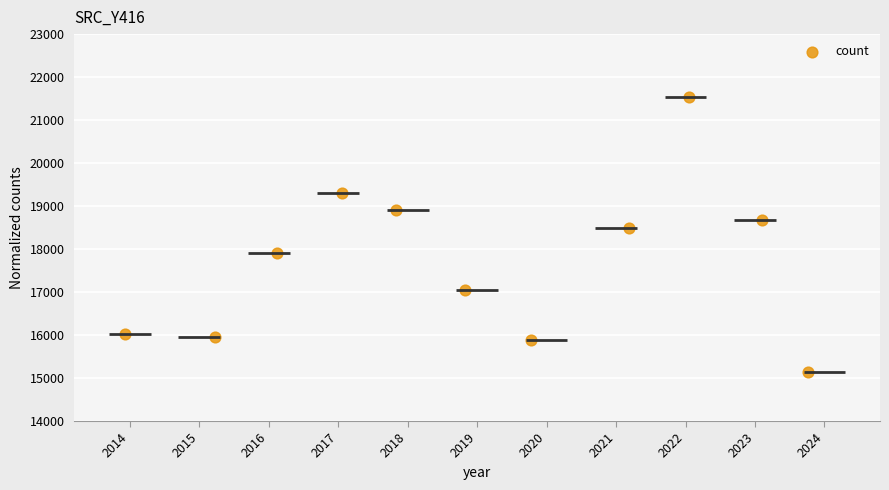

What Y value in the scatter plot is closest to 18333?

18486